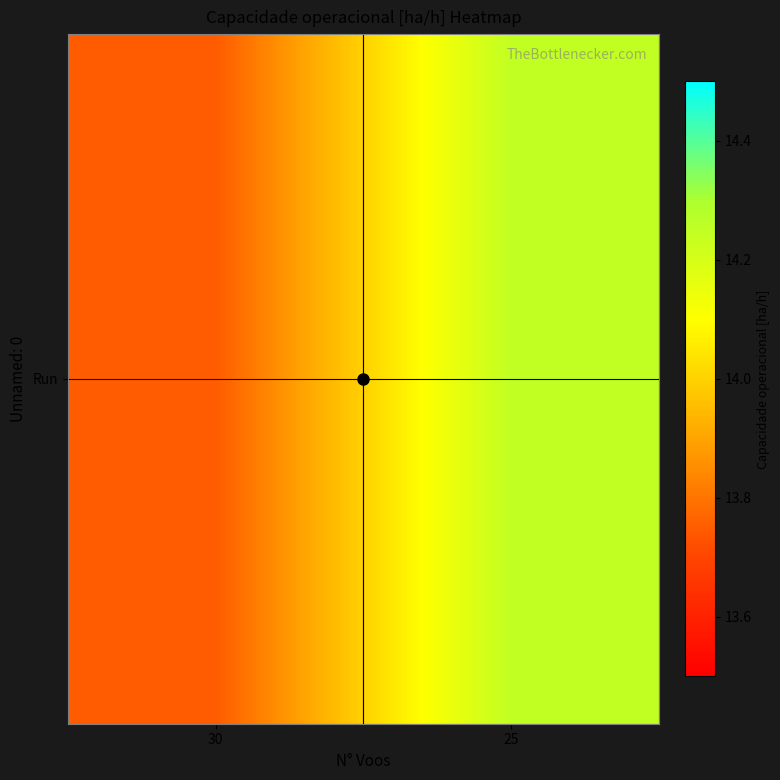

The value at 30 is 20.6. True or false?

False